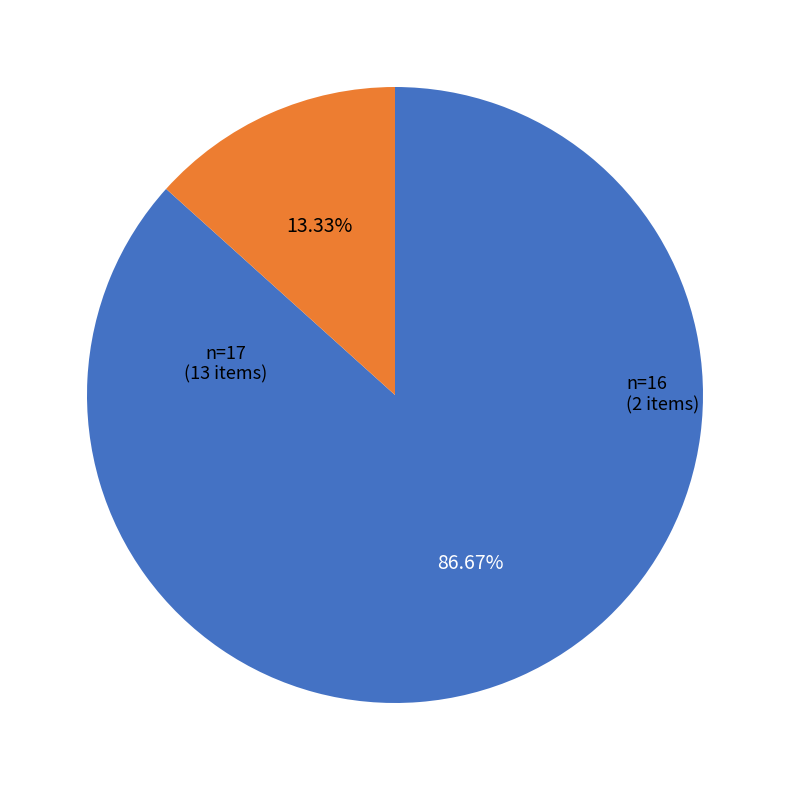

Is there any slice that represents more than half of the pie?

Yes